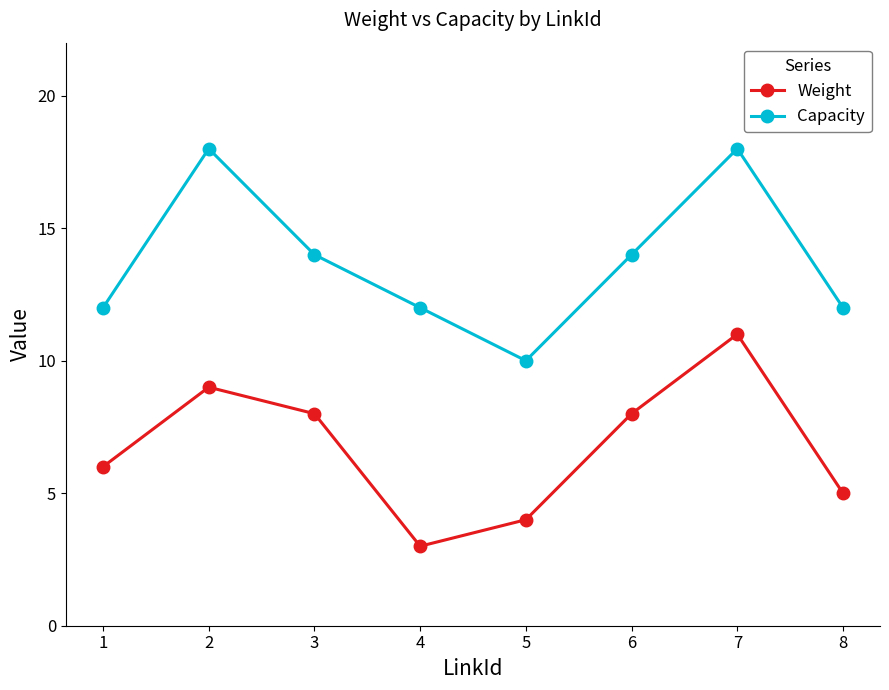

At which label does Weight reach its minimum?

4